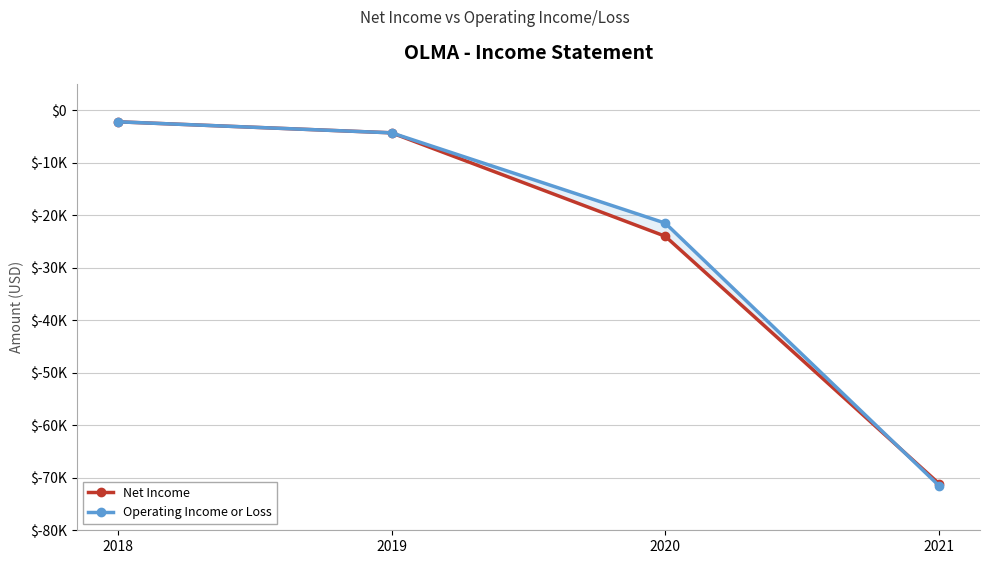

What is the value of the Operating Income or Loss point at the 2nd from the left?

-4300